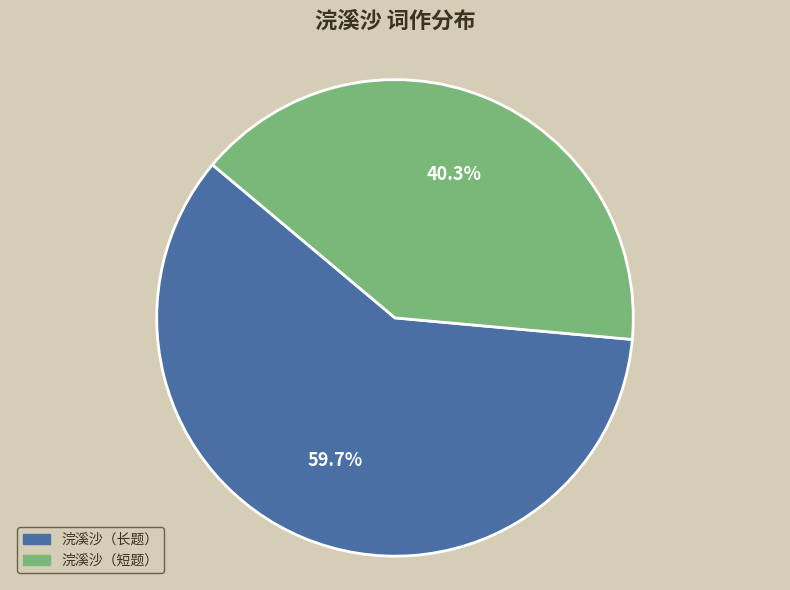

Does any single category account for the majority?

Yes